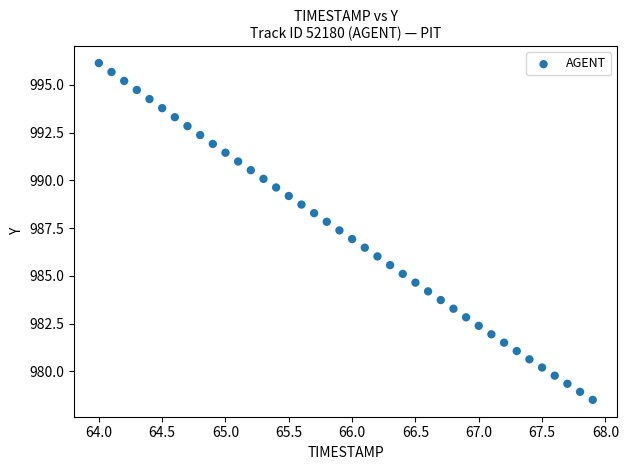

What is the range of X values (max minus min)?

3.9